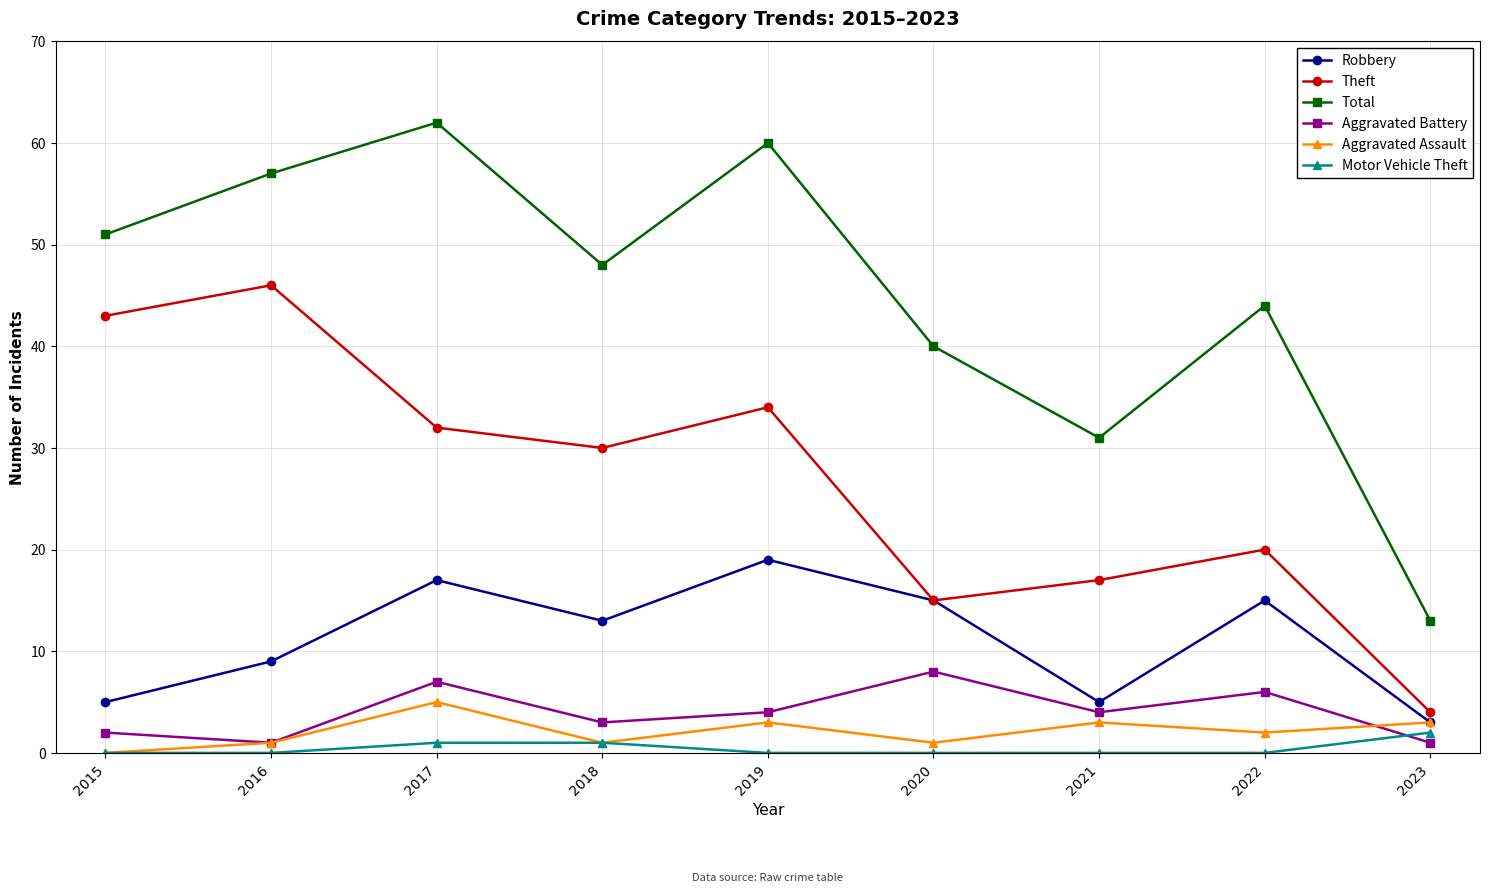

The value of Theft at 2019 is 34. True or false?

True